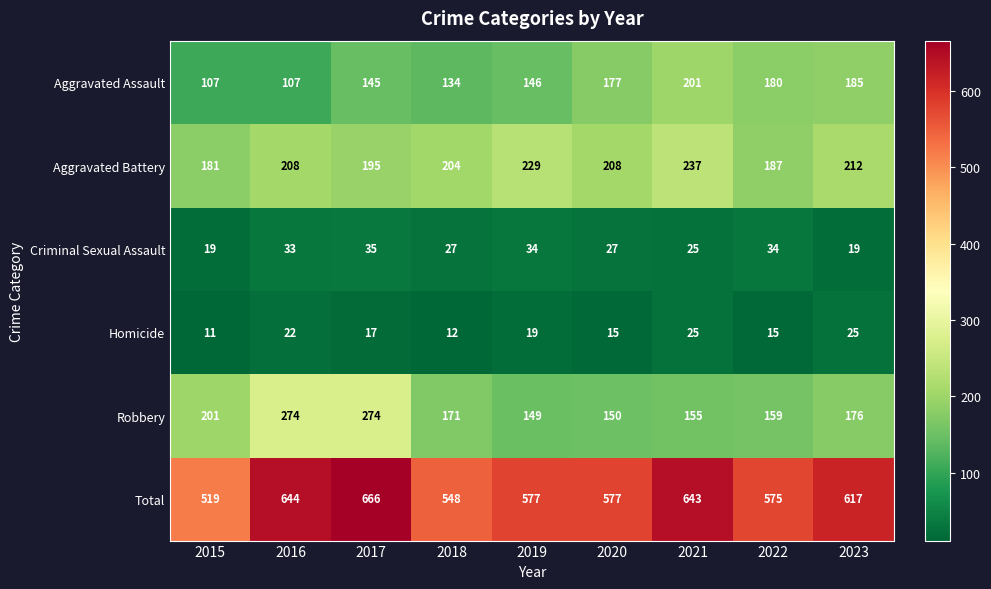

What is the difference between the maximum and minimum values in the Aggravated Battery series?

56